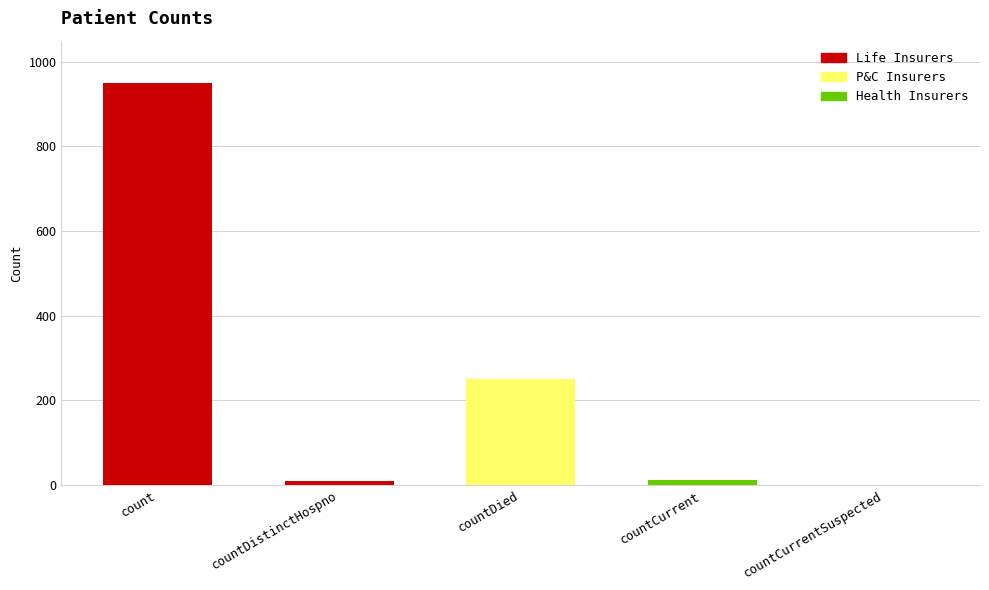

What is the change in value from countDistinctHospno to countCurrent?

+3